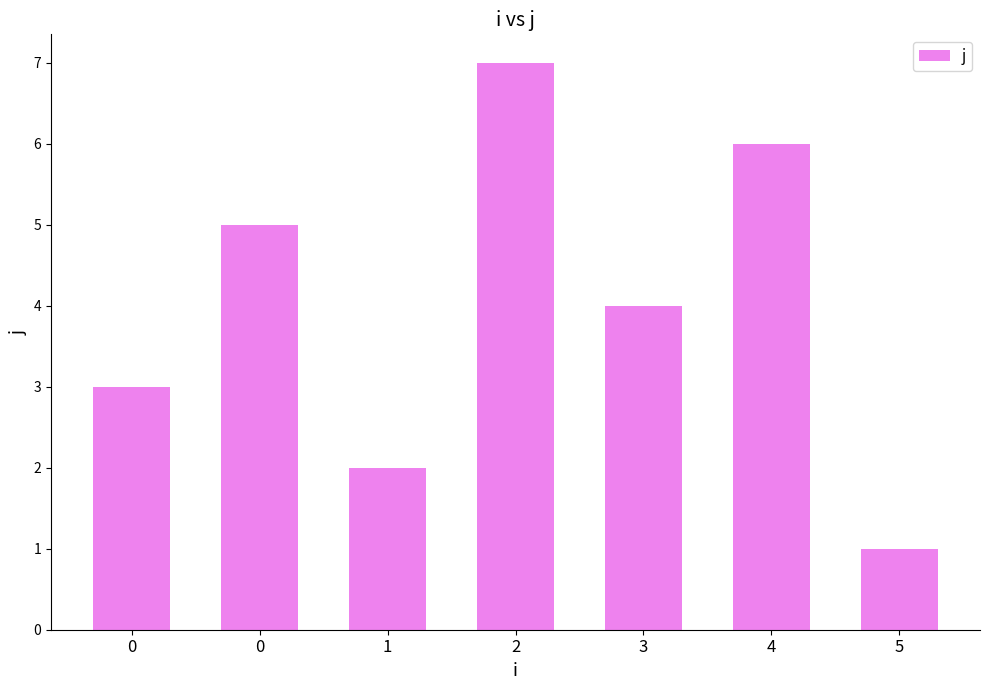

How many bars are there in total?

7